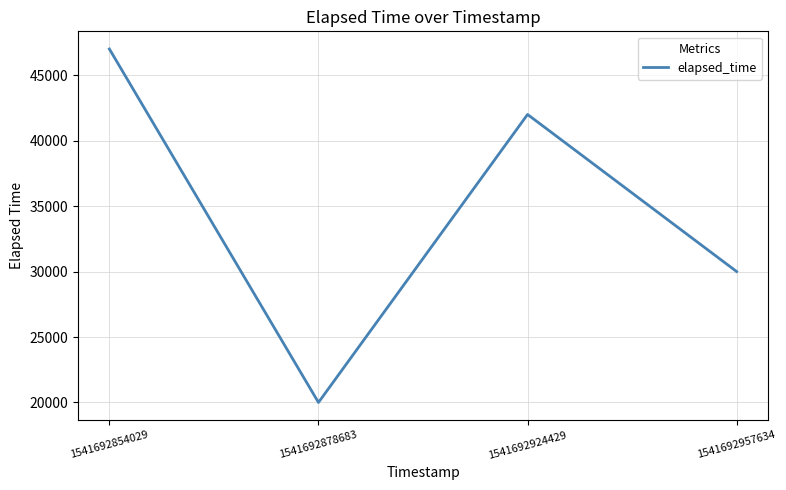

List the labels in order of value, smallest first.

1541692878683, 1541692957634, 1541692924429, 1541692854029